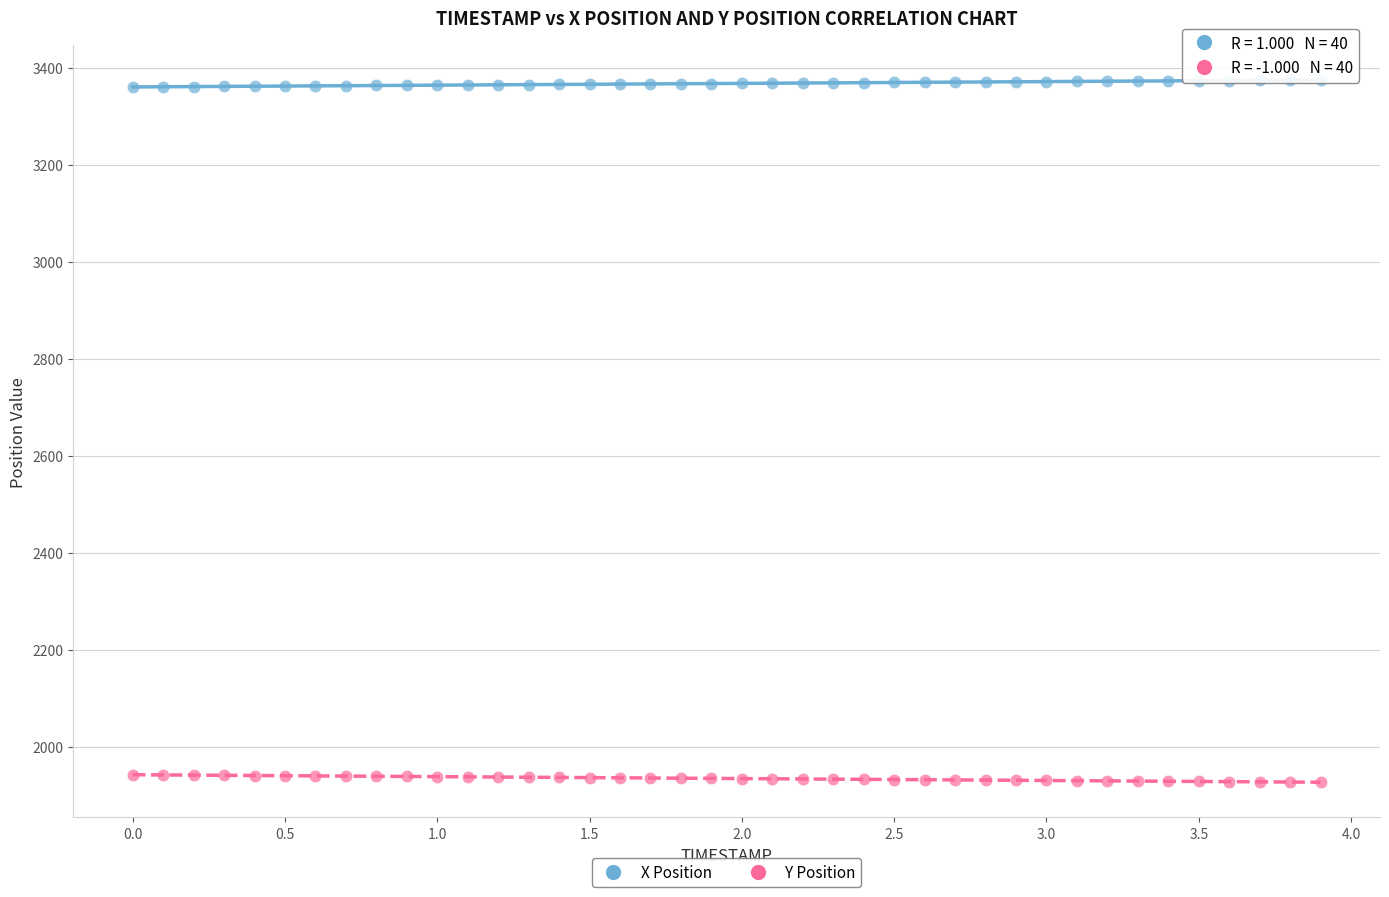

What is the X range (max minus min) for the scatter plot?

3.9